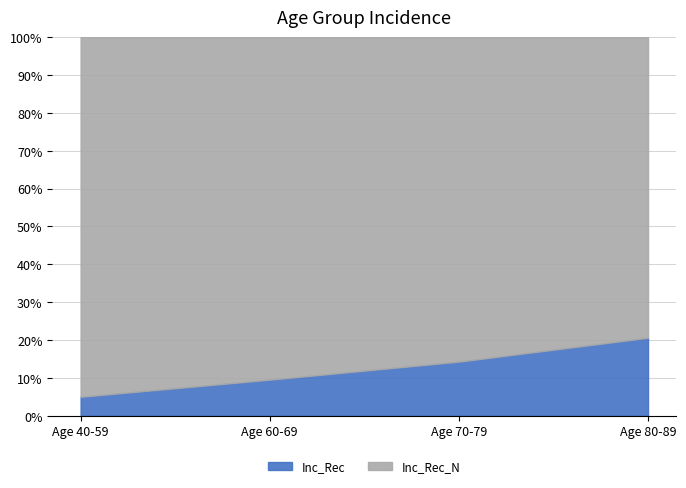

At which label is Inc_Rec closest to 12?

Age 70-79